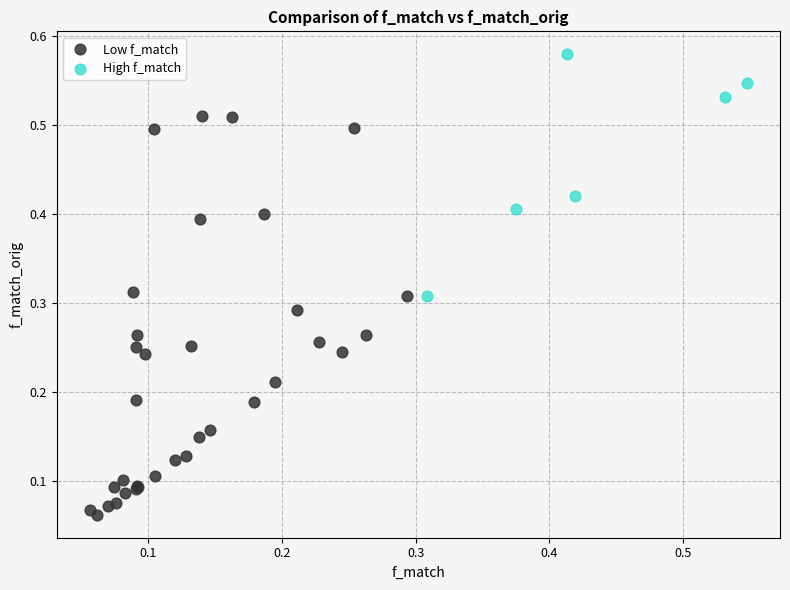

Which series has the widest spread of Y values?

Low f_match